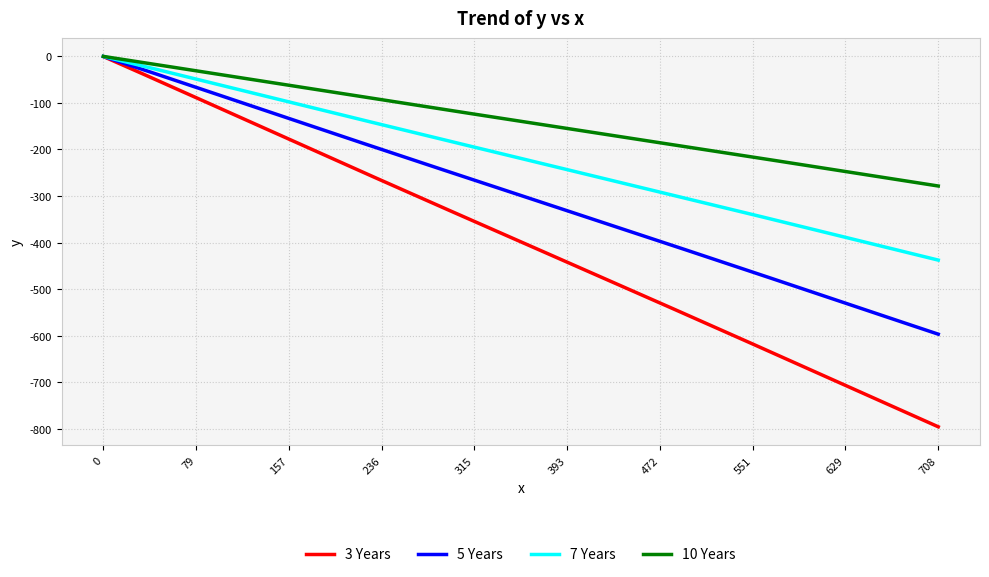

What is the minimum value shown in the chart?

-795.9